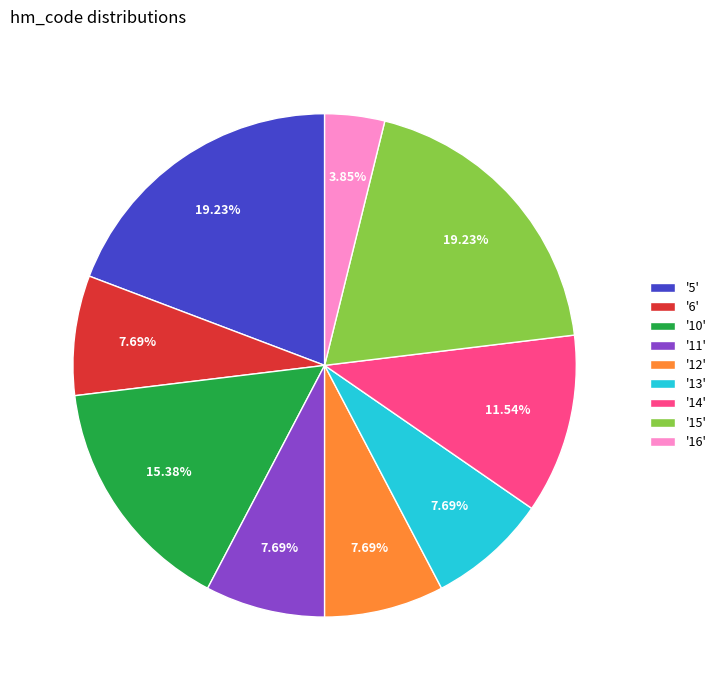

What is the ratio of the value at '11' to the value at '10'?

0.5